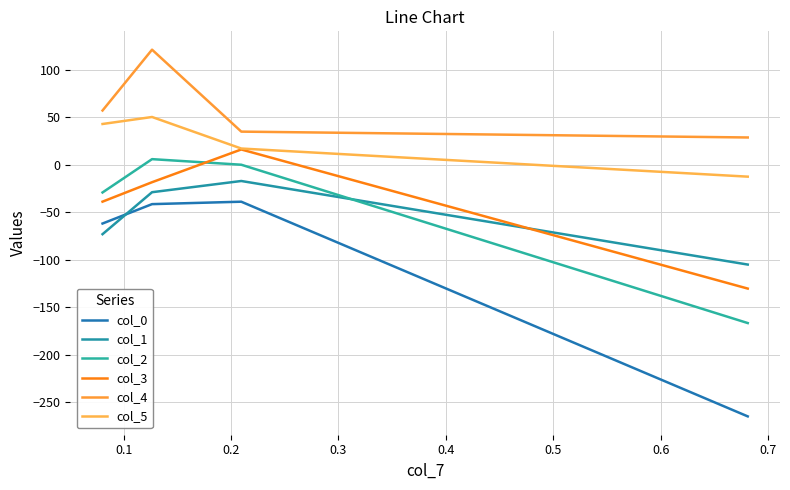

Does the chart have visible grid lines?

Yes